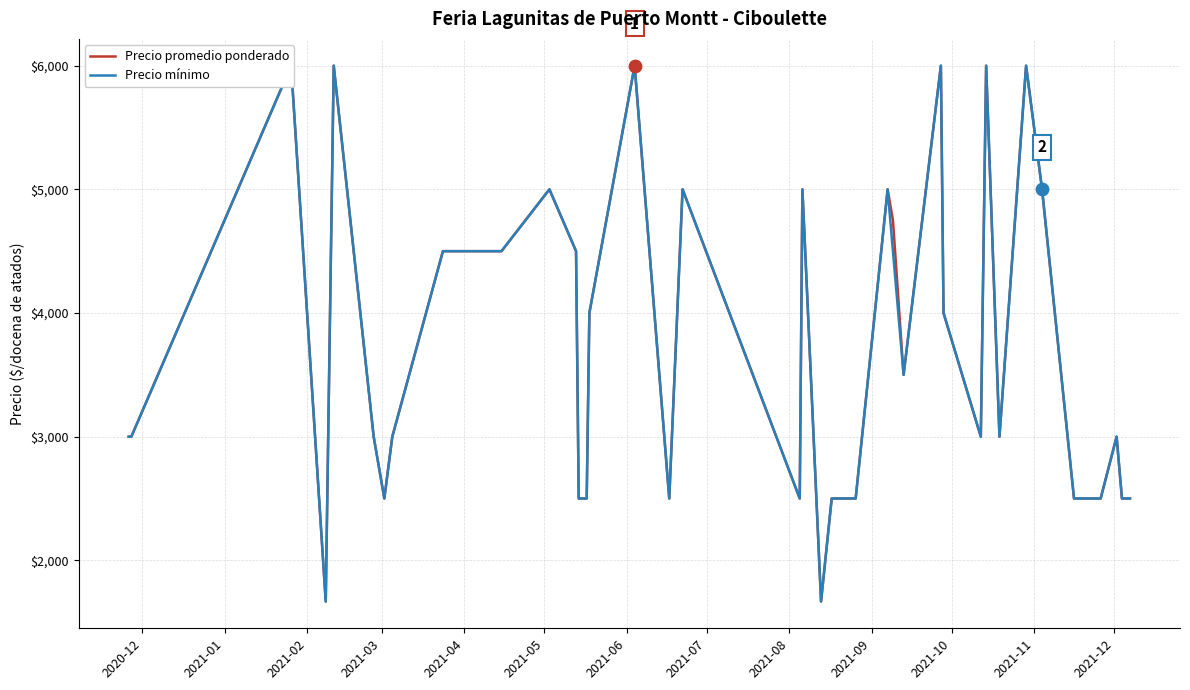

Which series reaches the maximum Y coordinate?

Precio promedio ponderado